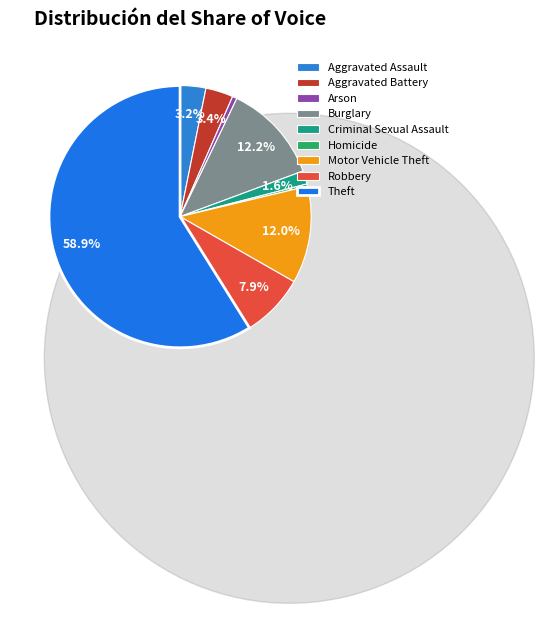

To the nearest percent, what portion does Arson represent?

1%